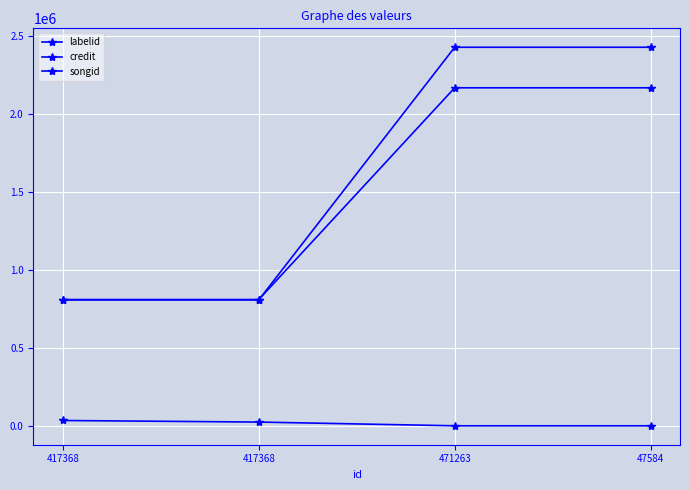

True or false: credit has more than 1 points higher than both neighbors.

False